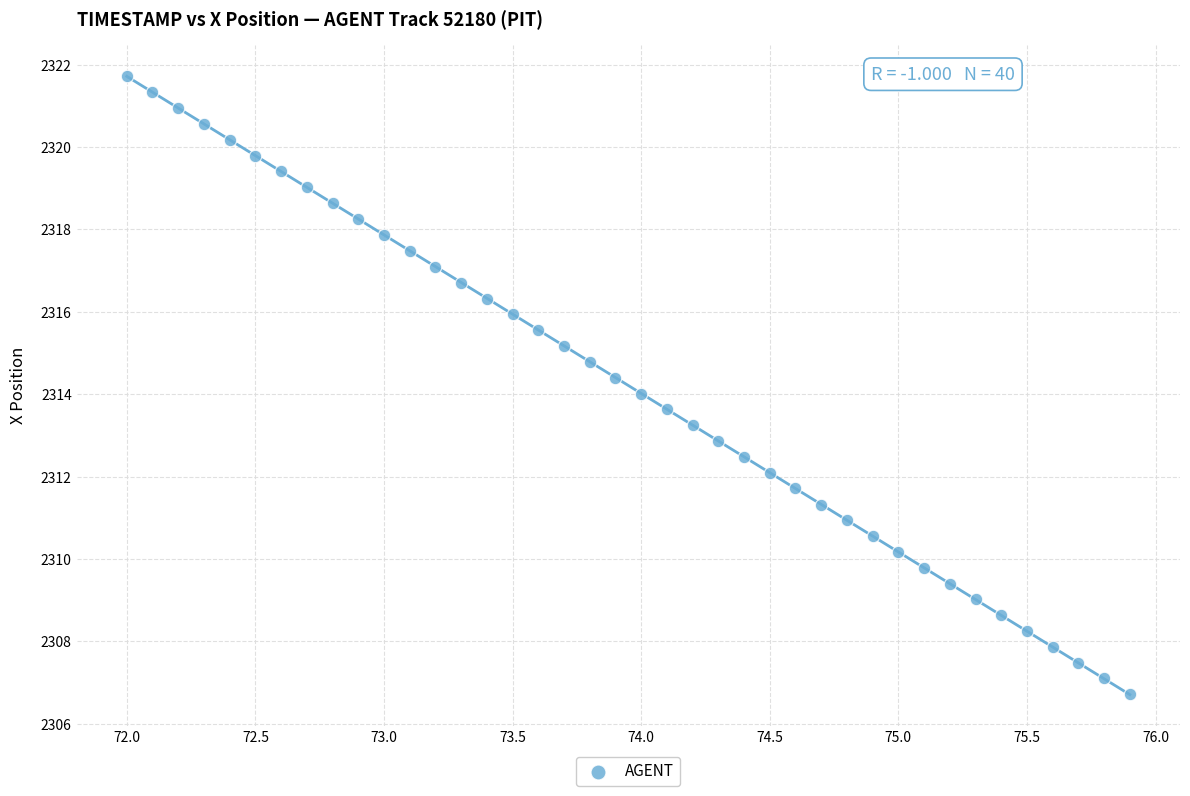

What is the range of X values (max minus min)?

3.9